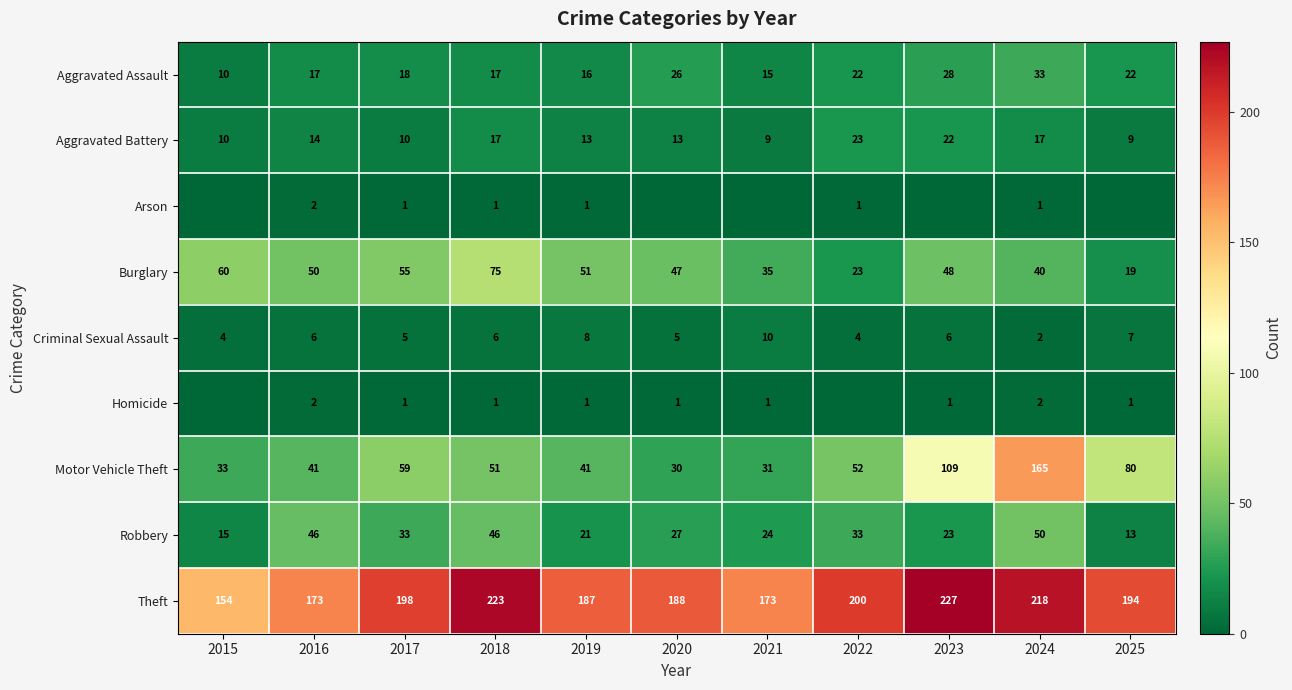

What is the average value of the Robbery series?

30